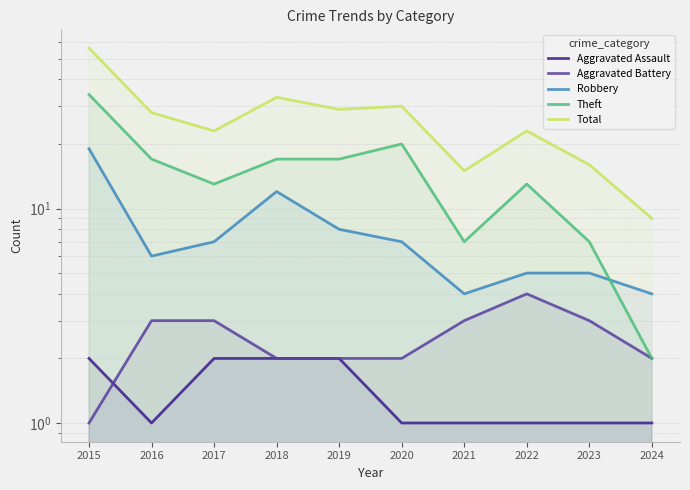

What is the lowest value of the Aggravated Battery series?

1